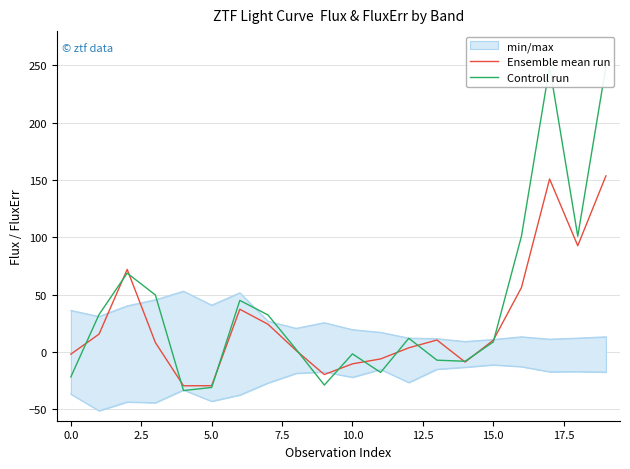

What is the lowest value of the Ensemble mean run series?

-29.5